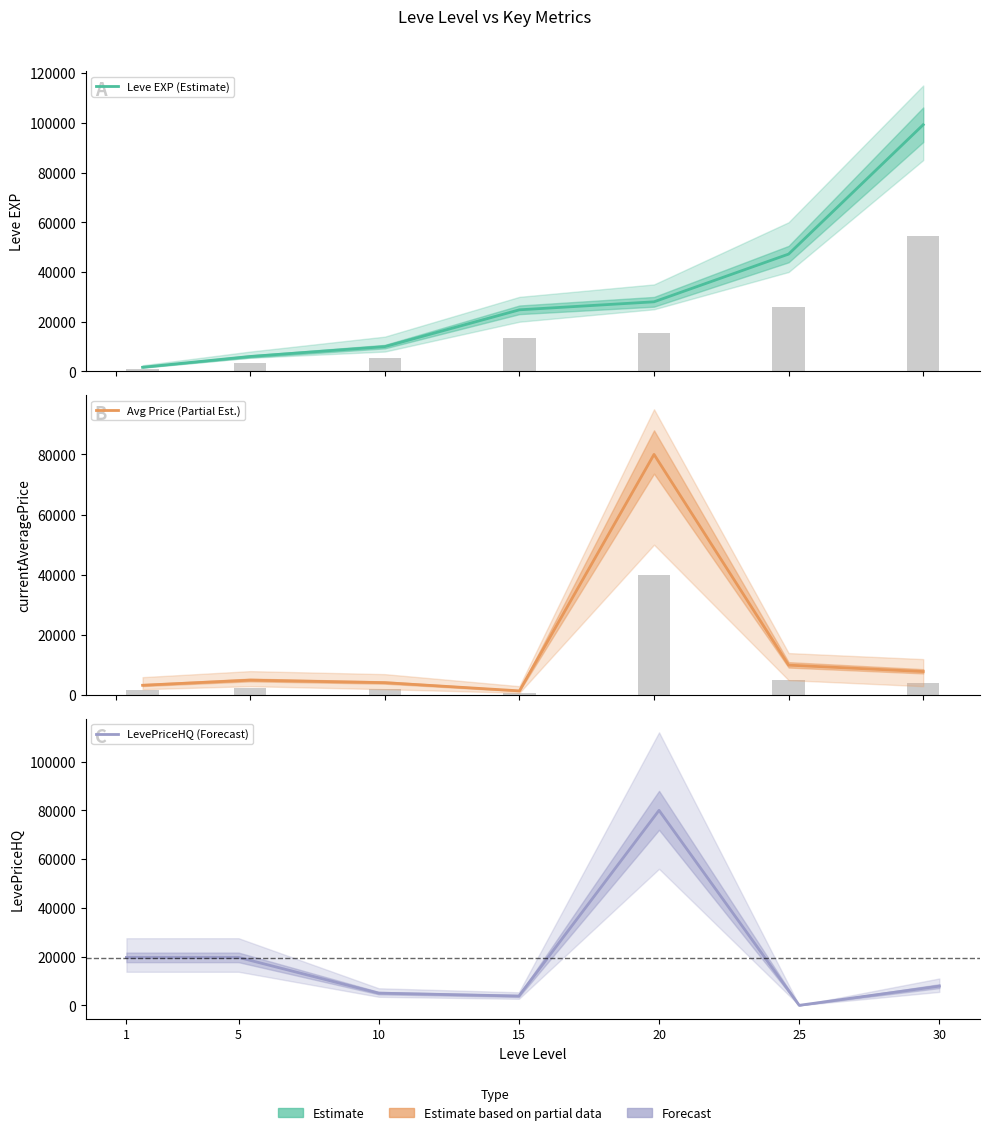

What are all the series names shown in the legend?

Leve EXP (Estimate), Avg Price (Partial Est.), LevePriceHQ (Forecast)